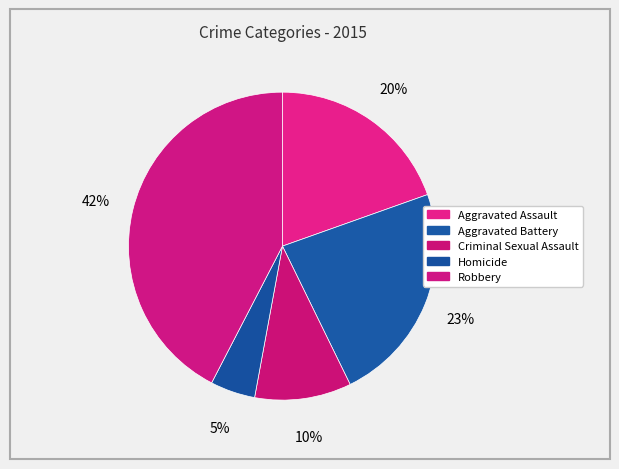

What is the ratio of the value at Criminal Sexual Assault to the value at Aggravated Assault?

0.5